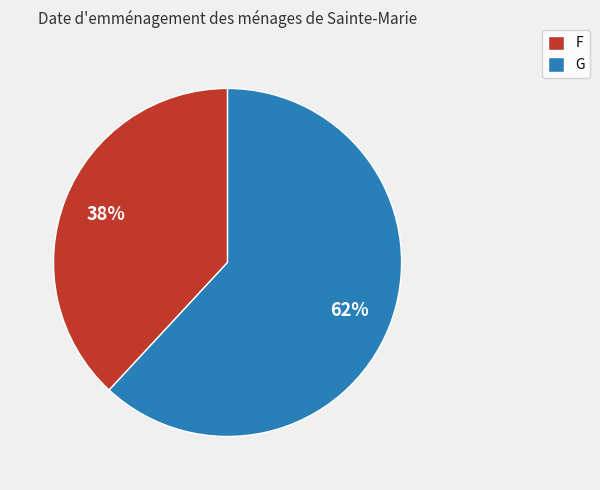

Which category has the biggest portion of the pie?

G